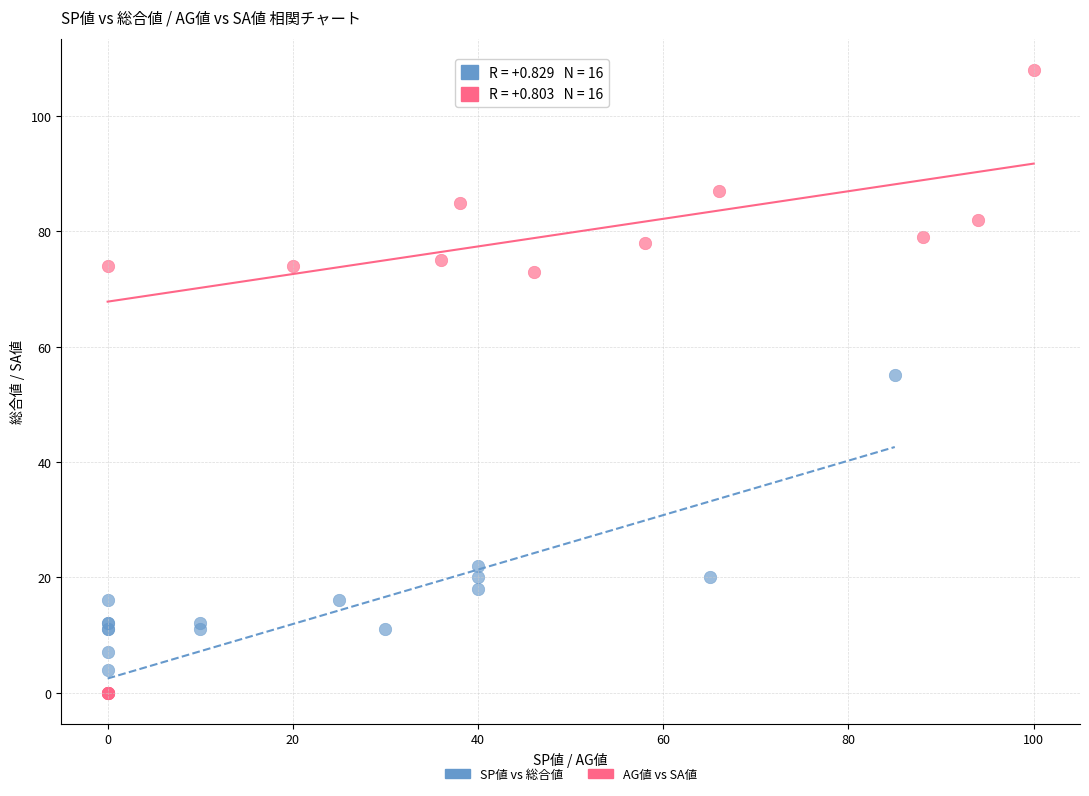

Which series has the widest spread of Y values?

AG値 vs SA値